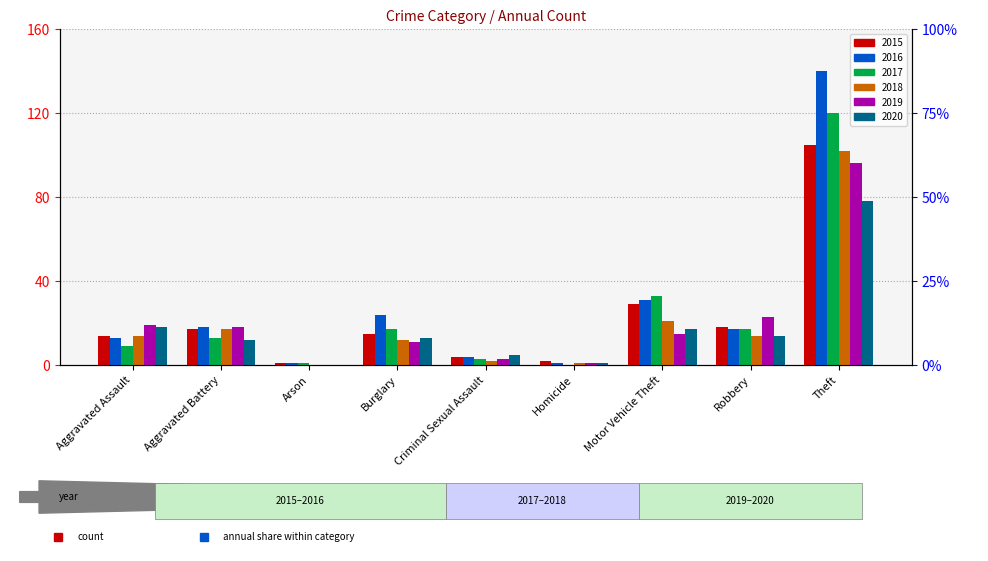

How many positive values does the 2018 series have?

8